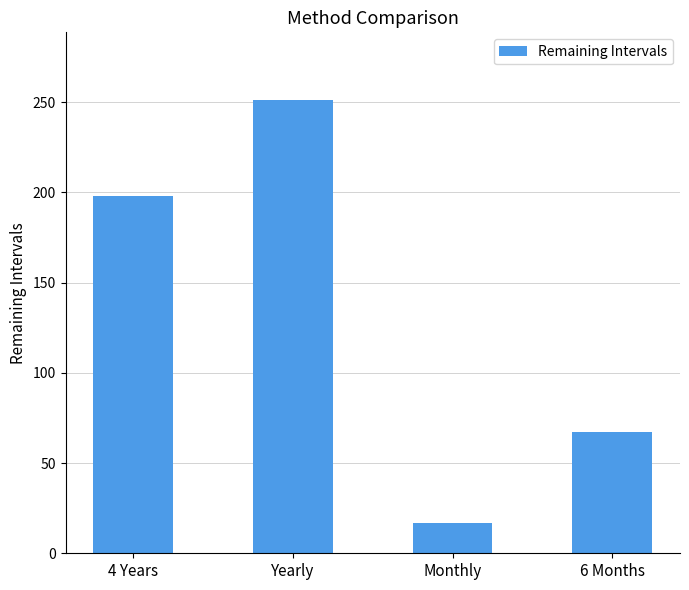

True or false: the data shows 17 at Monthly.

True